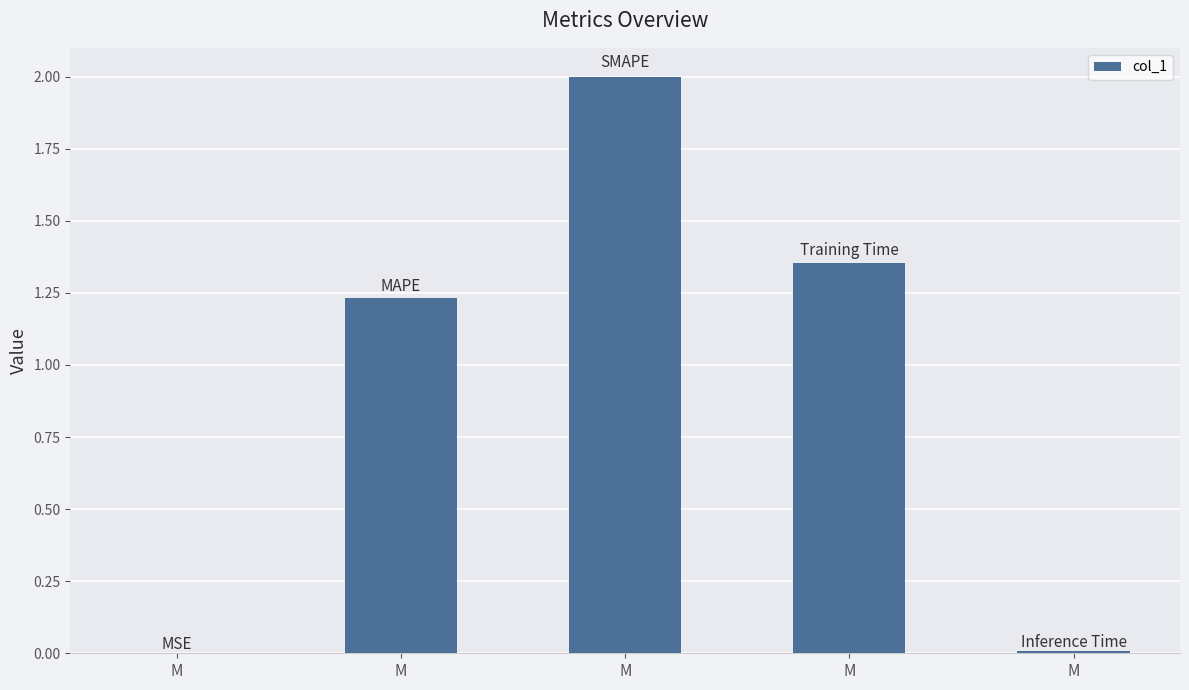

Reading right to left, what are all the values shown in this chart?

0.0	1.4	2.0	1.2	0.0